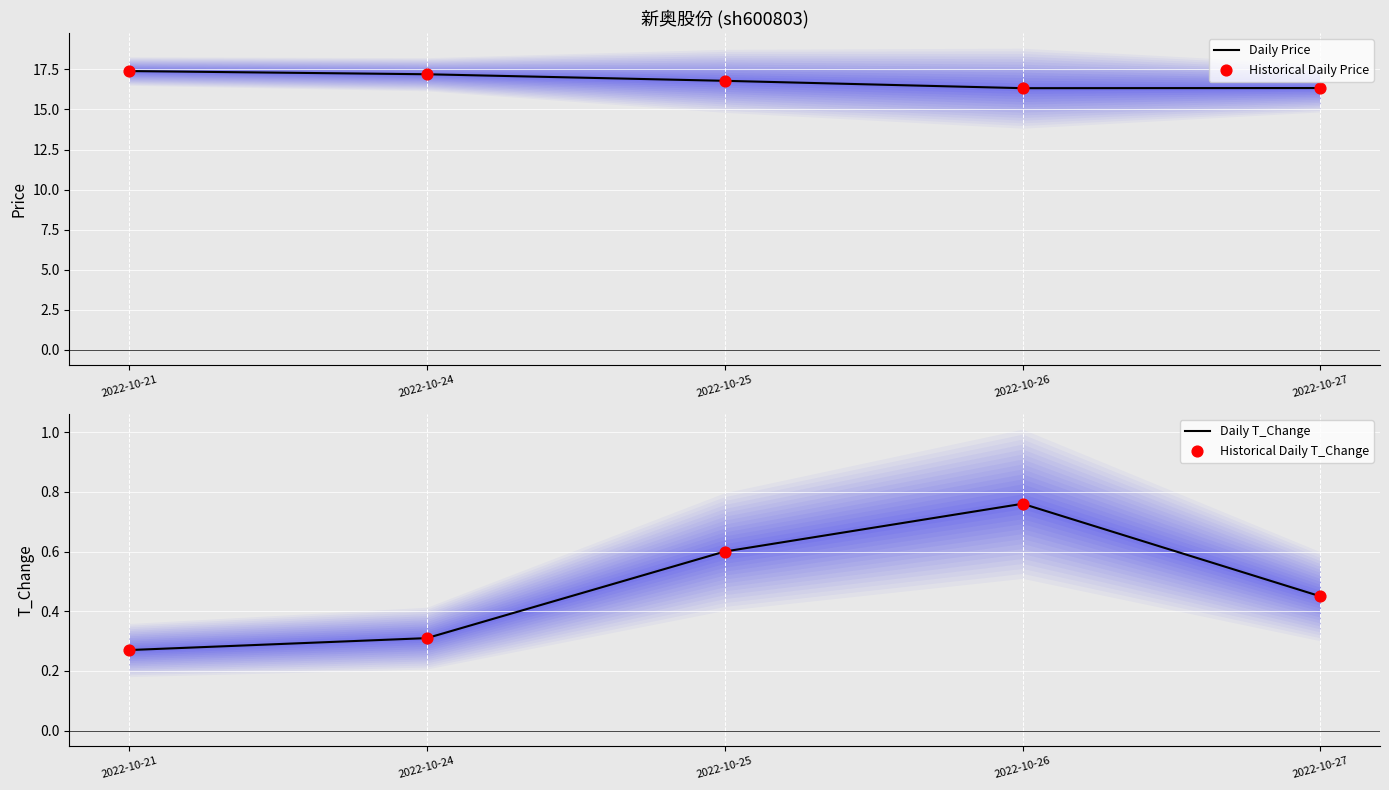

At which category is the sum across all series the highest?

2022-10-21